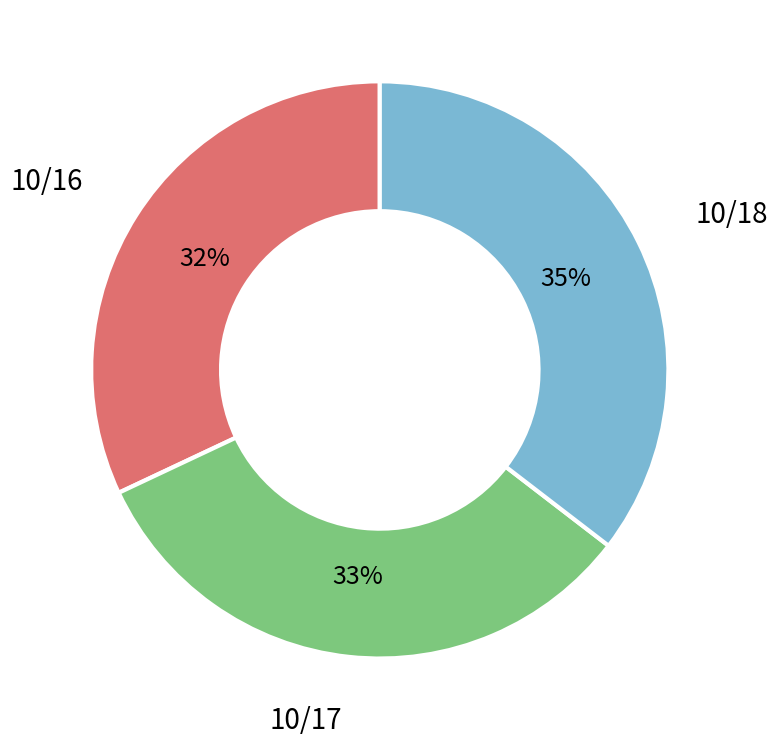

Is the sum of 10/17 and 10/16 greater than half?

Yes